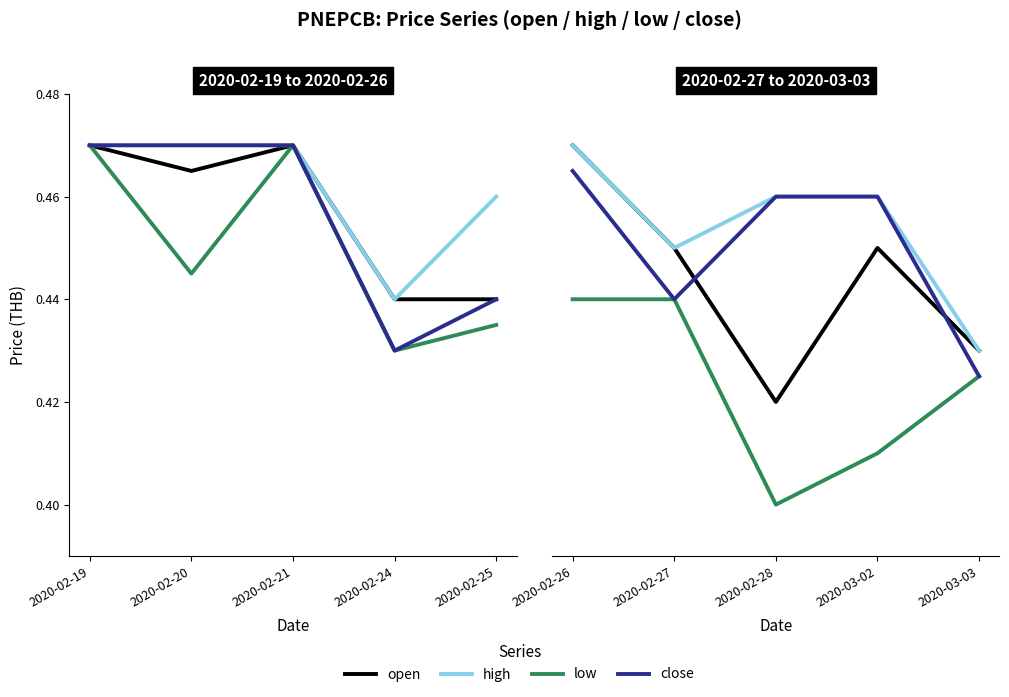

How many interior local valleys does the low series have?

1